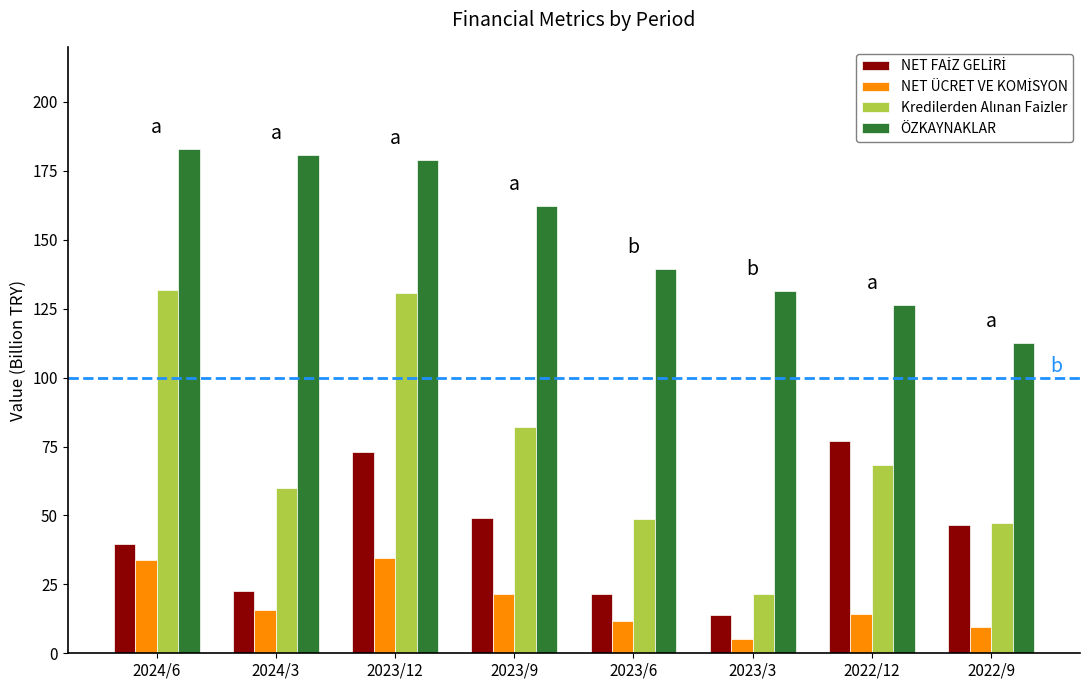

The value of ÖZKAYNAKLAR at 2024/6 is 183.1. True or false?

True